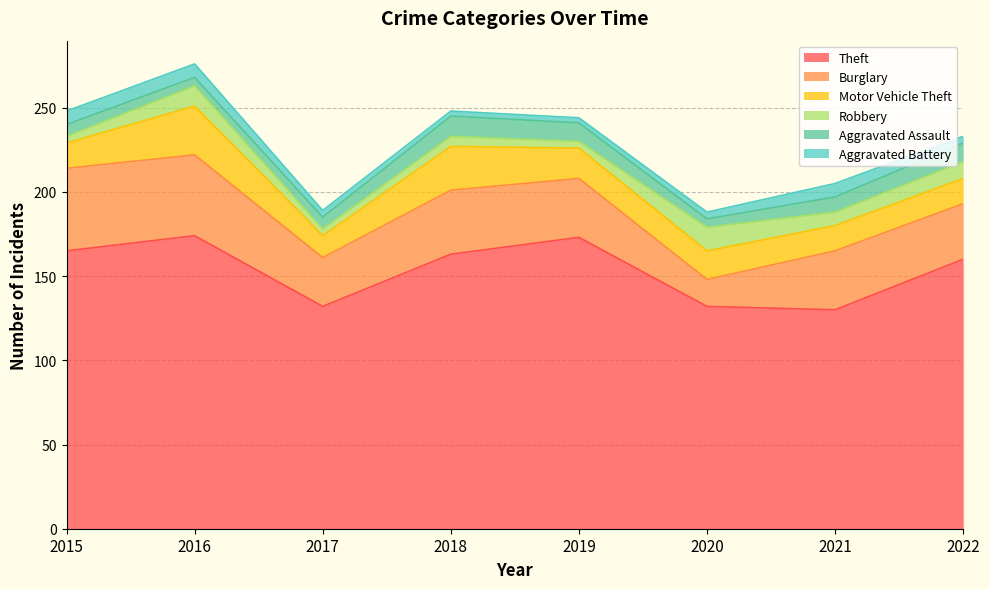

What is the sum of all Aggravated Assault values?

67